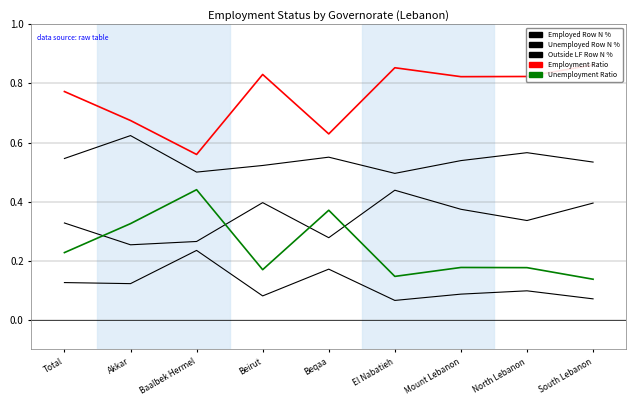

True or false: Unemployed Row N % and Outside LF Row N % cross at least once.

False